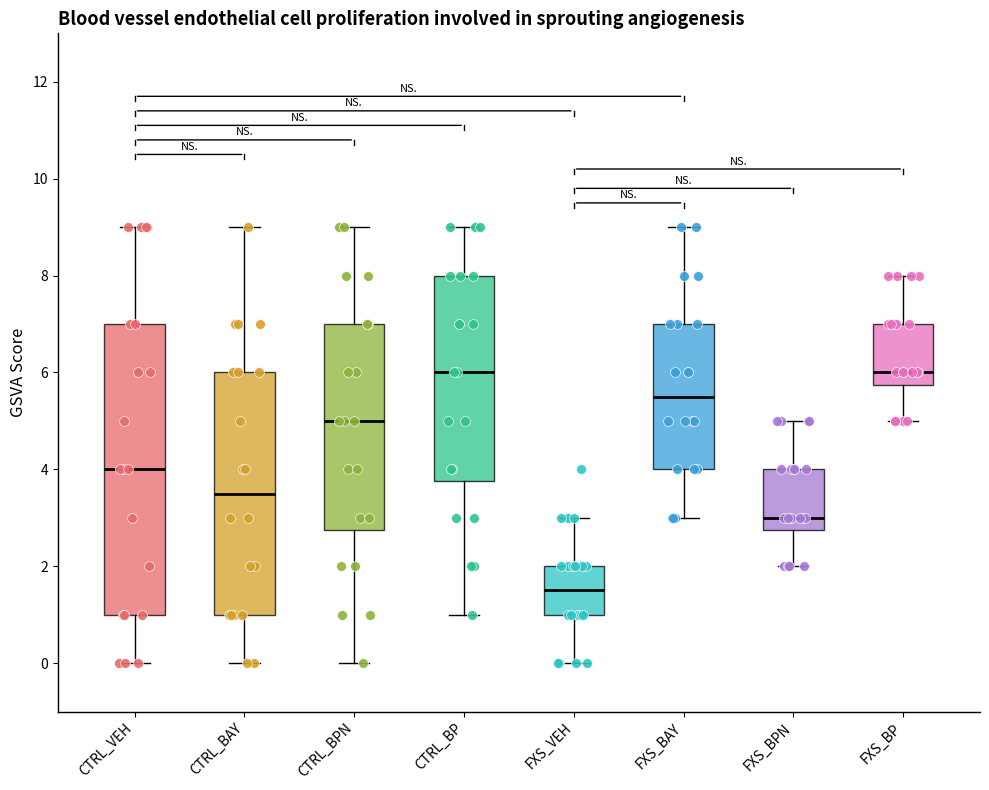

Reading left to right, read every box against the y-axis: the position of its median line, the range the box covers, and the ends of its whiskers. The values are not printed on the chart, so give them approximately, as read against the axis.

CTRL_VEH: median 4.0, box 1.0 to 7.0, whiskers 0.0 to 9.0
CTRL_BAY: median 3.6, box 1.0 to 6.0, whiskers 0.0 to 9.0
CTRL_BPN: median 5.0, box 2.8 to 7.0, whiskers 0.0 to 9.0
CTRL_BP: median 6.0, box 3.8 to 8.0, whiskers 1.0 to 9.0
FXS_VEH: median 1.6, box 1.0 to 2.0, whiskers 0.0 to 3.0
FXS_BAY: median 5.6, box 4.0 to 7.0, whiskers 3.0 to 9.0
FXS_BPN: median 3.0, box 2.8 to 4.0, whiskers 2.0 to 5.0
FXS_BP: median 6.0, box 5.8 to 7.0, whiskers 5.0 to 8.0